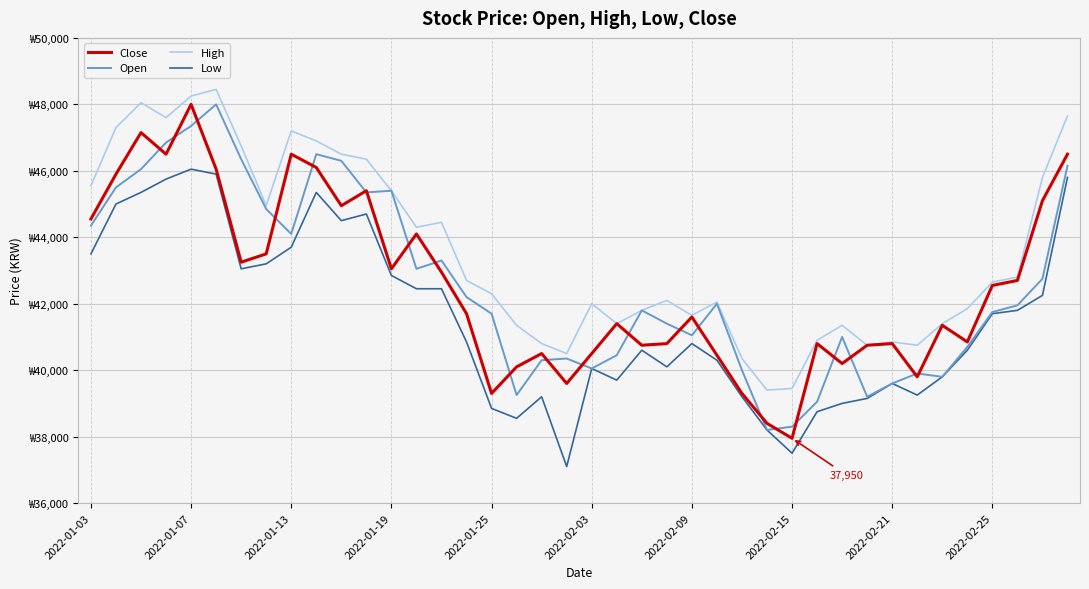

What are all the series names shown in the legend?

Close, Open, High, Low